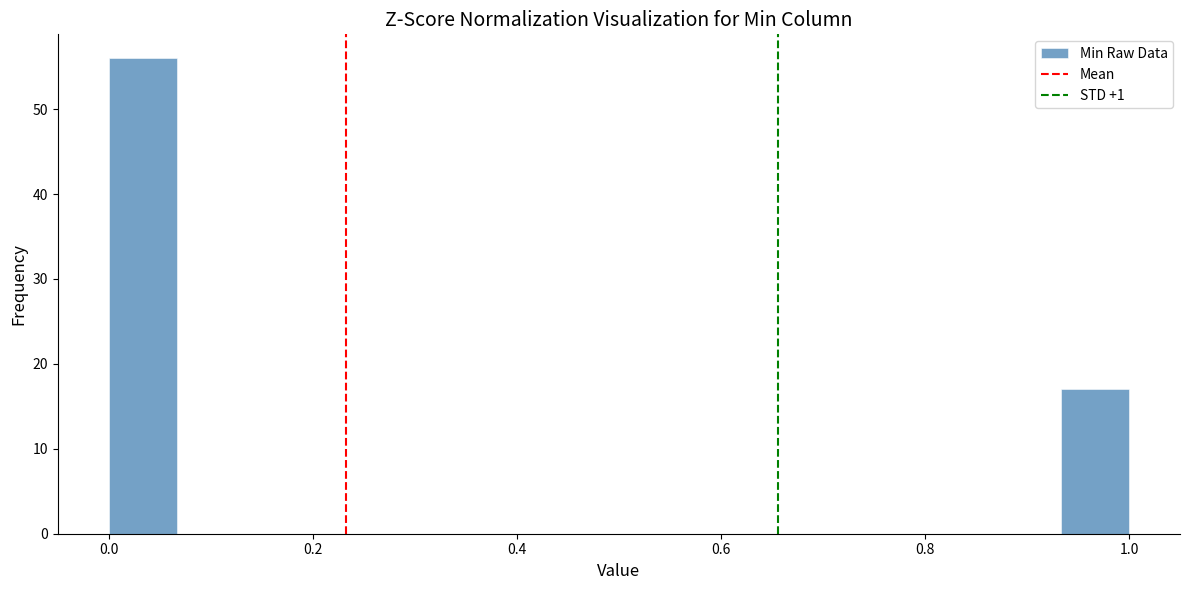

Around what value on the x-axis is the tallest bar? Give the approximate position of its centre, as read against the axis.

0.04